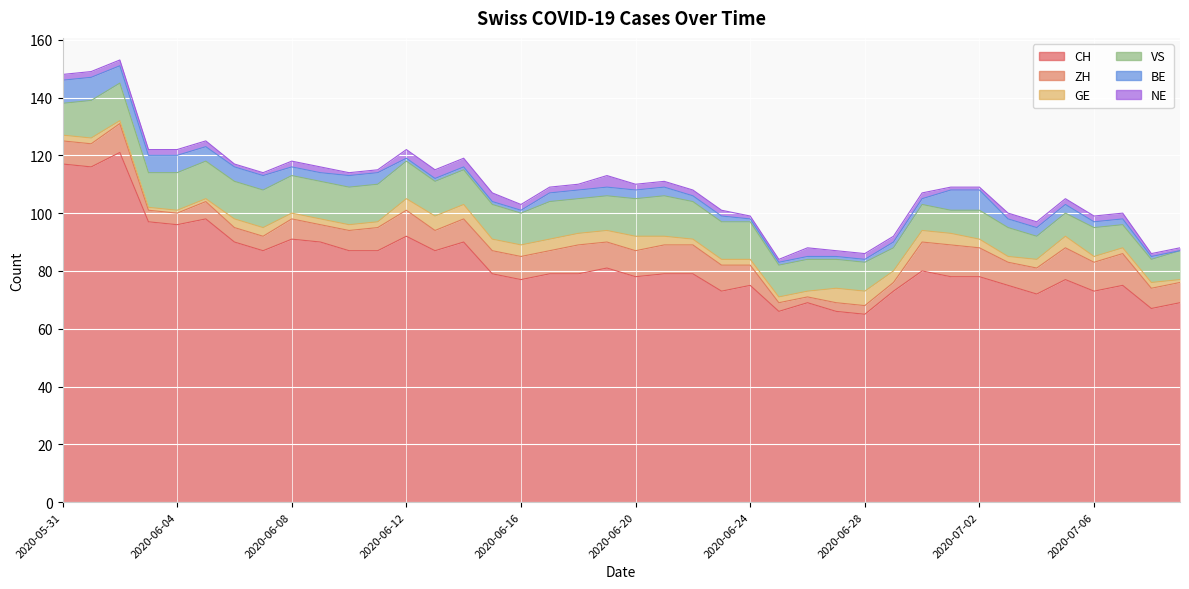

Between 2020-06-24 and 2020-06-09, which is larger?

2020-06-09